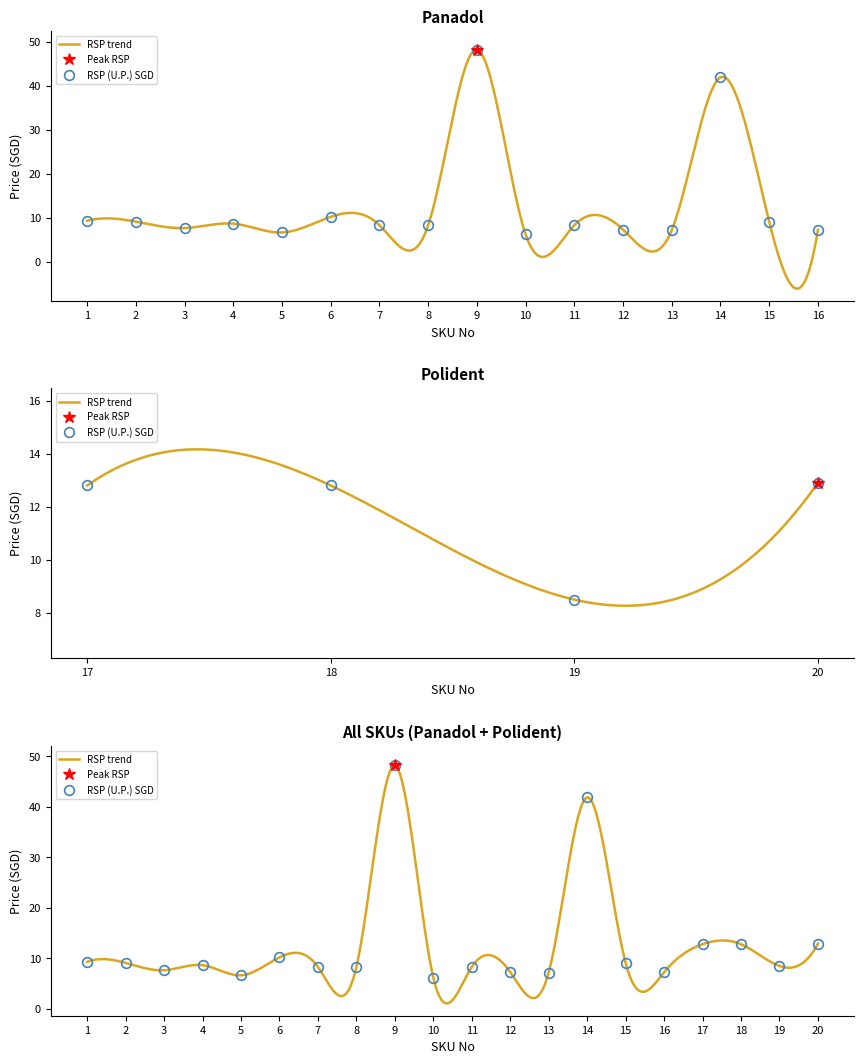

What is the difference between the second highest and second lowest values in the RSP (U.P.) SGD series?

35.2